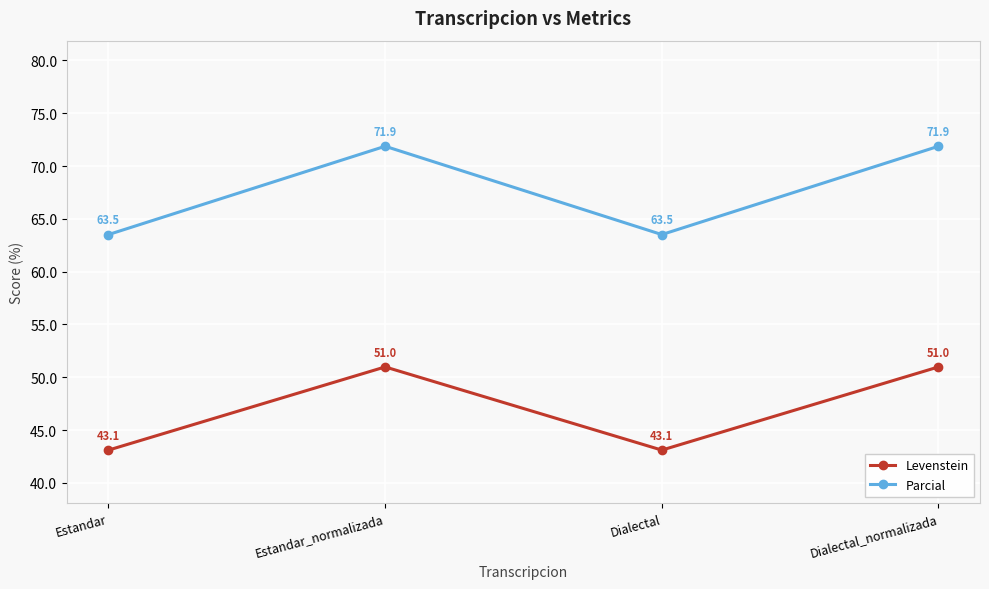

Is it true that Levenstein equals 51.0 at Estandar_normalizada?

True